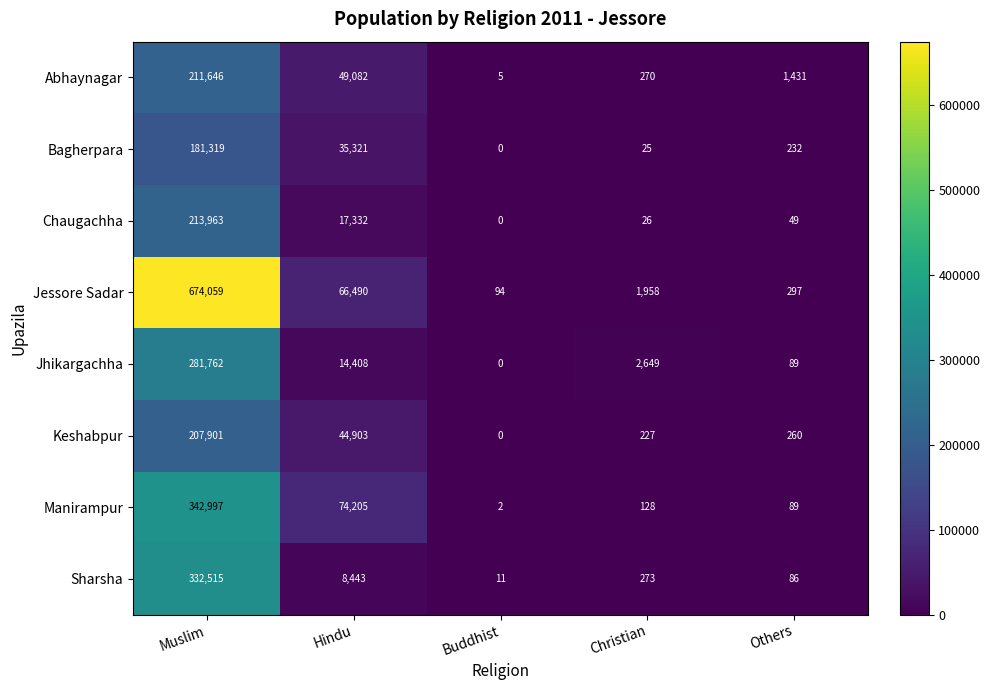

What is the maximum value shown in the chart?

674059